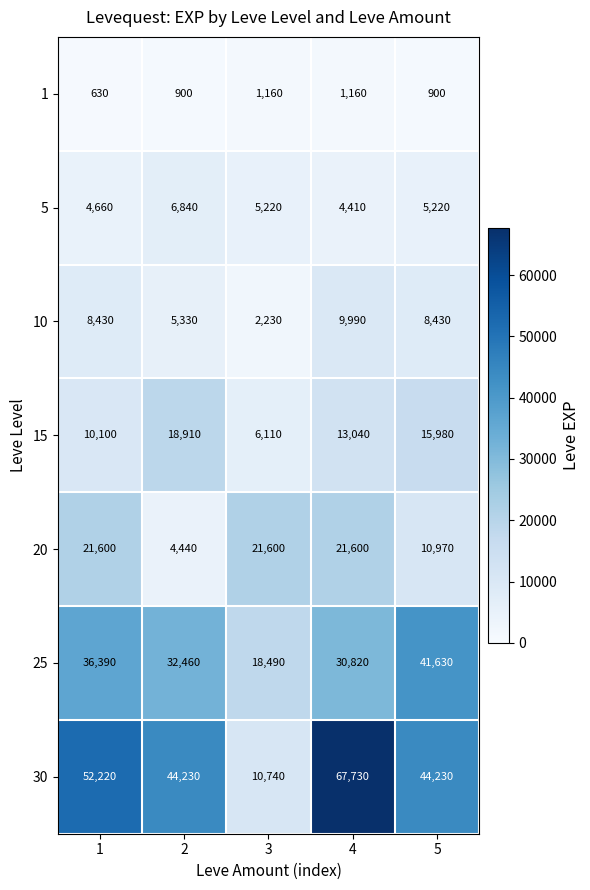

Read the 15 value at 1, to the nearest 100.

10100